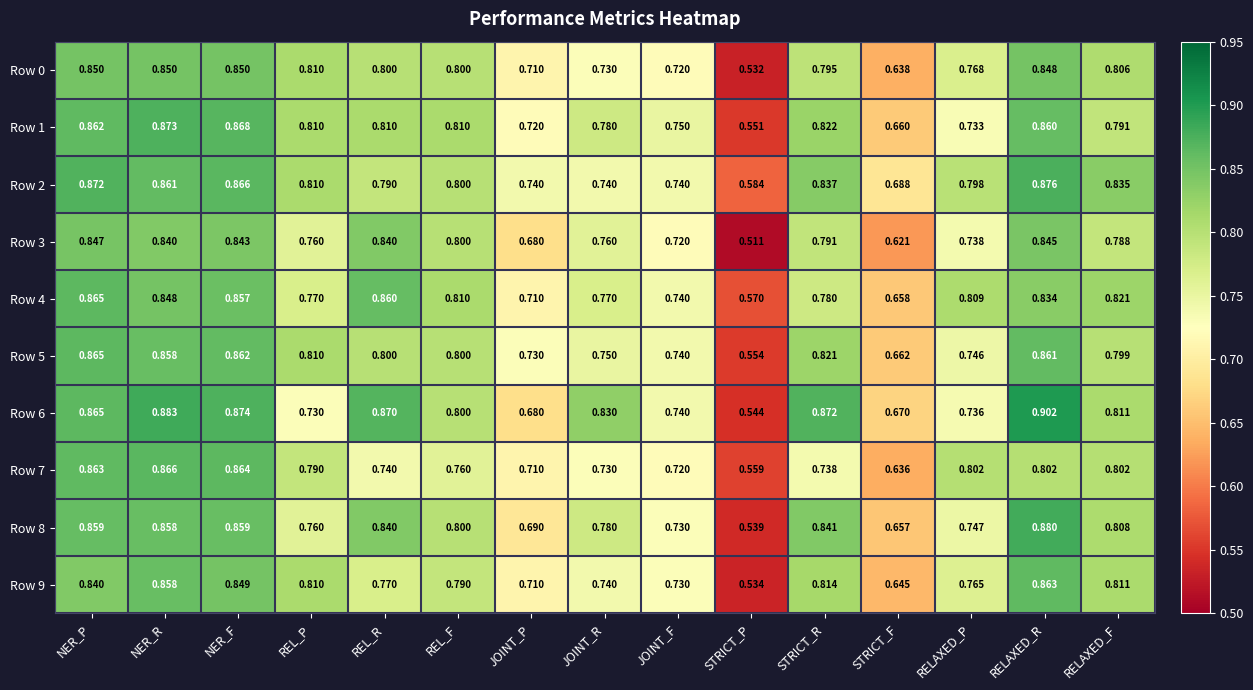

Which category has the highest value across all series?

RELAXED_R